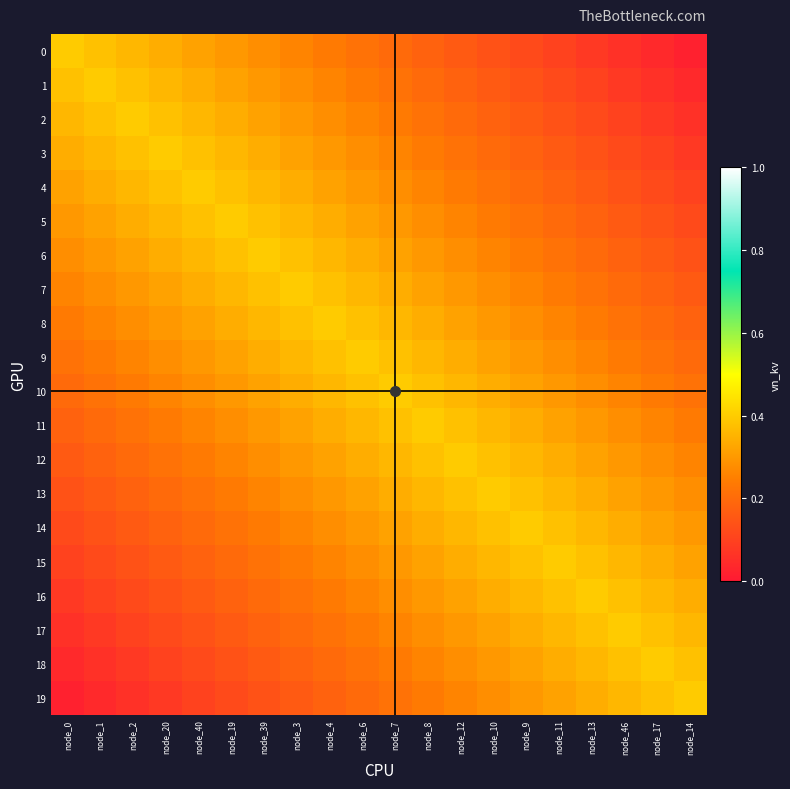

Which has a higher value, node_40 or node_4?

node_40